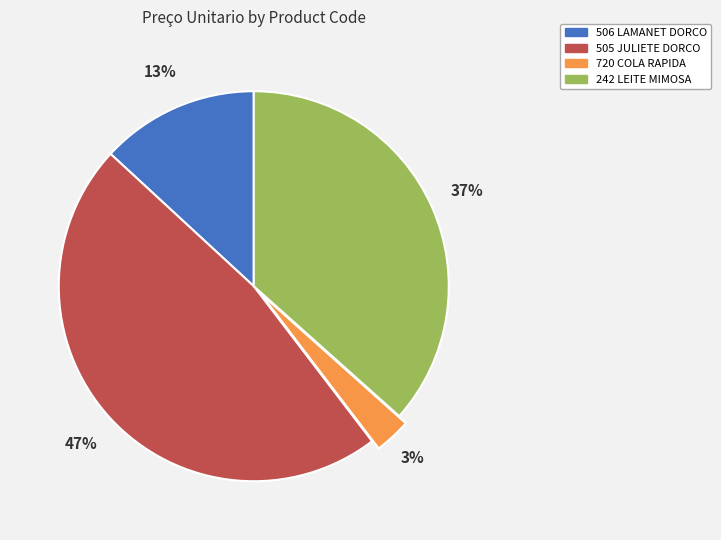

Is there any slice that represents more than half of the pie?

No